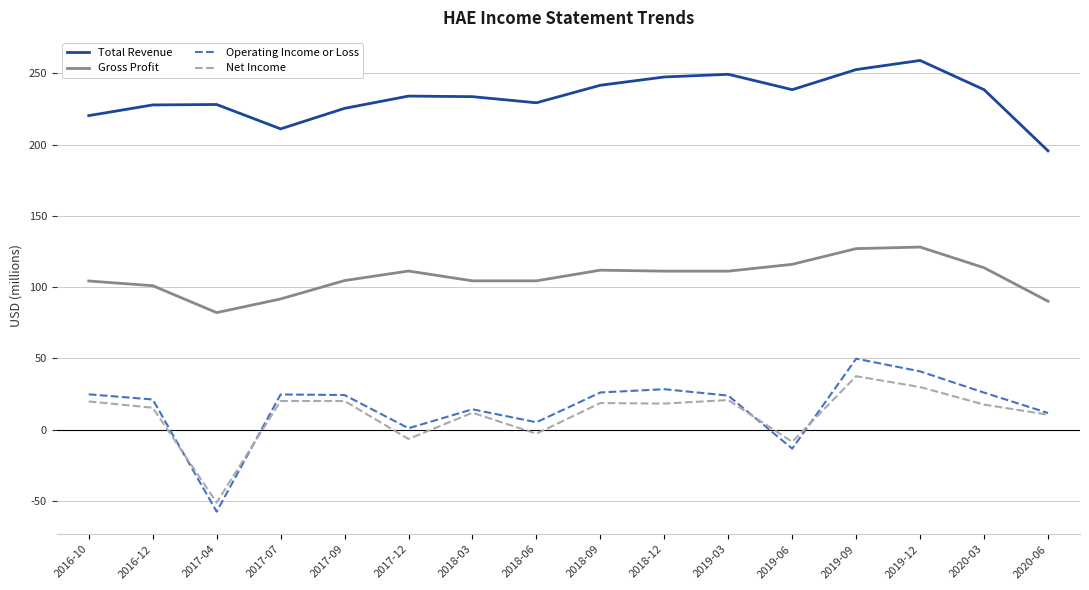

Rank the categories by Gross Profit value from lowest to highest.

2017-04, 2020-06, 2017-07, 2016-12, 2016-10, 2018-03, 2018-06, 2017-09, 2018-12, 2019-03, 2017-12, 2018-09, 2020-03, 2019-06, 2019-09, 2019-12